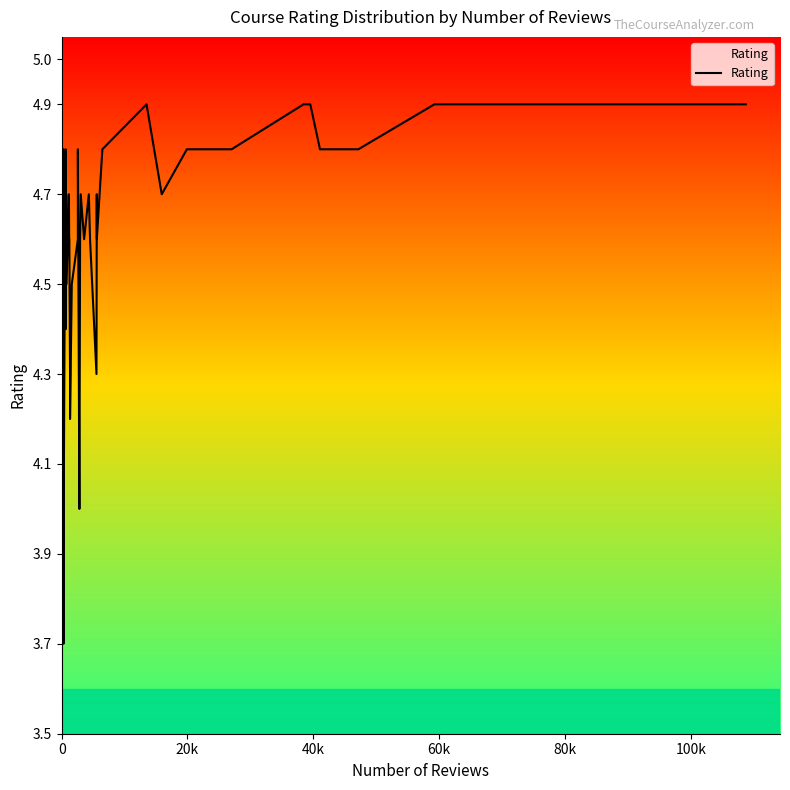

Is this an area chart (filled region under the line)?

No